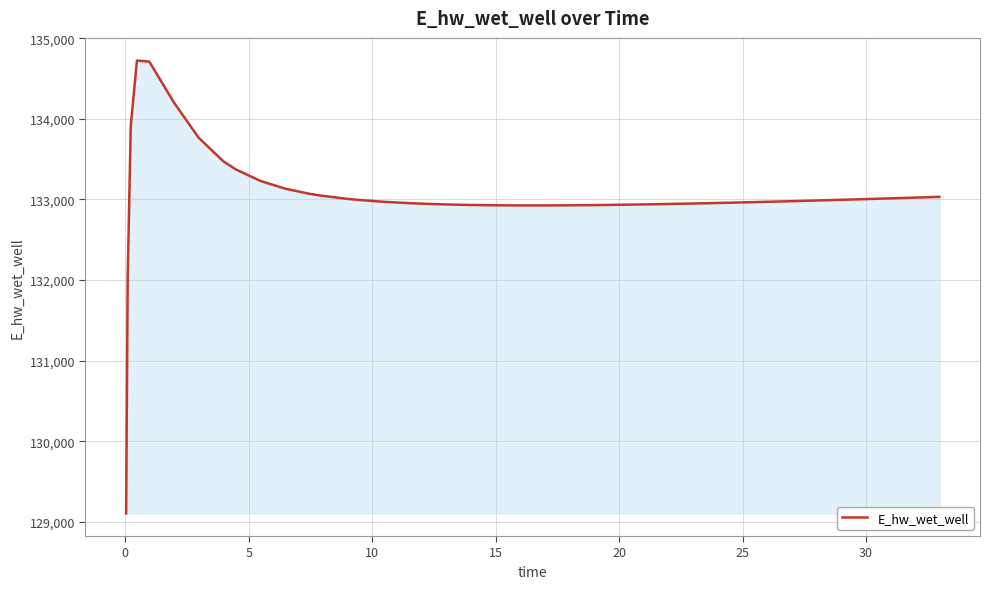

What is the maximum value shown in the chart?

134722.5